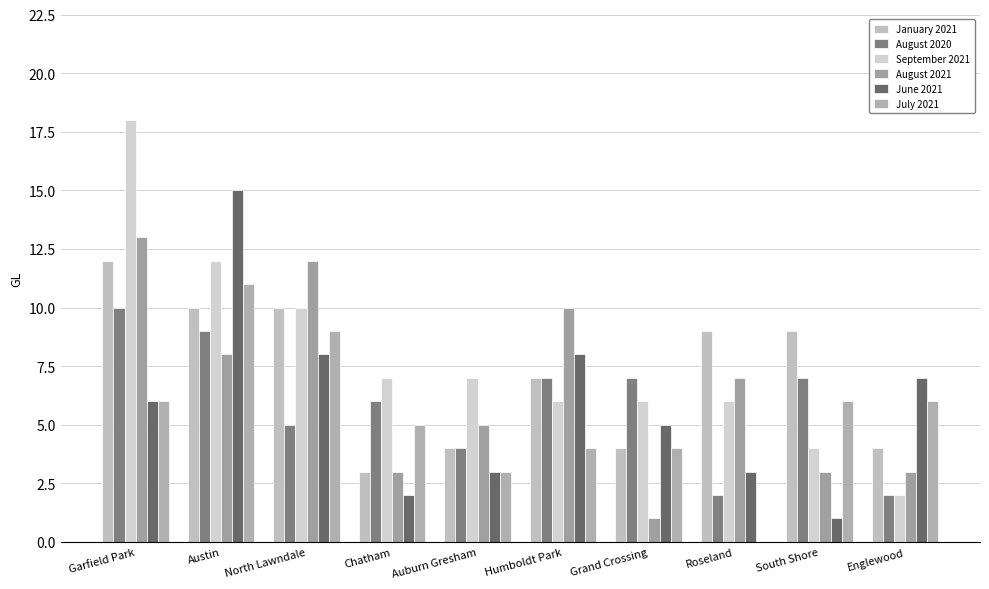

Are the bars grouped side by side (vs. stacked)?

Yes